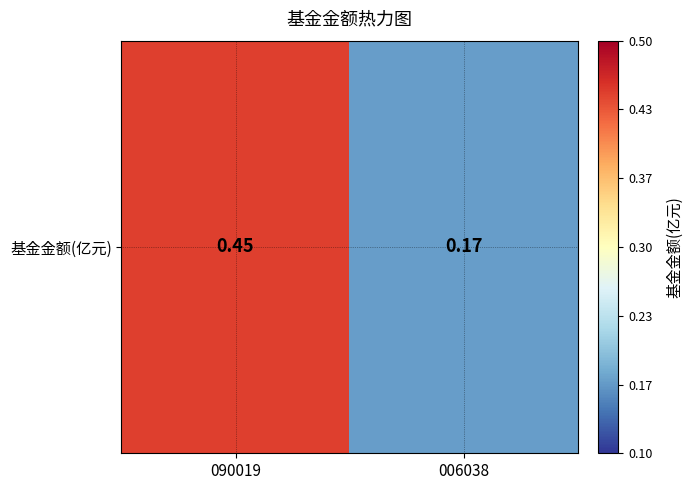

Reading right to left, transcribe all the data shown in this chart.

0.2	0.5